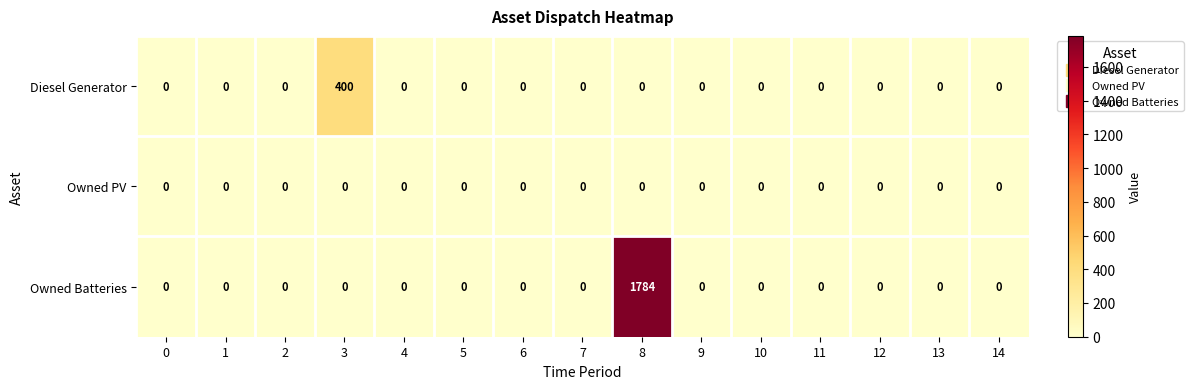

How many positive values does the Diesel Generator series have?

1